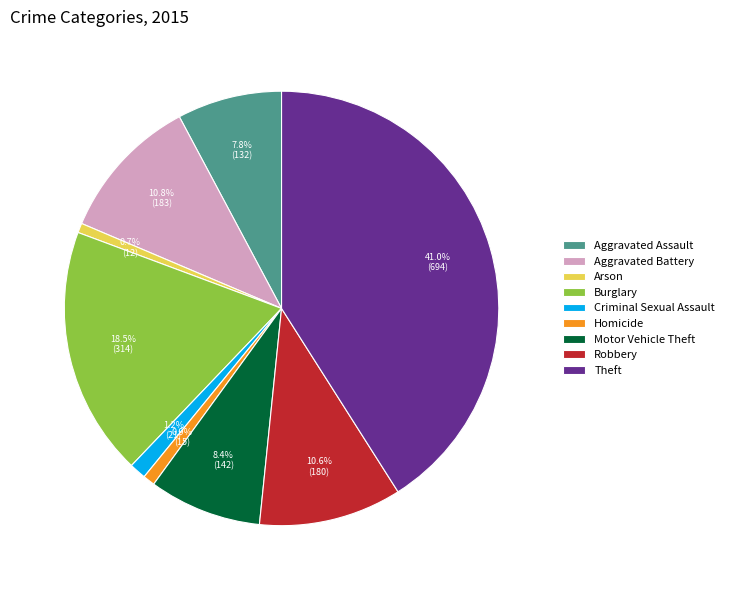

To the nearest percent, what portion does Arson represent?

1%